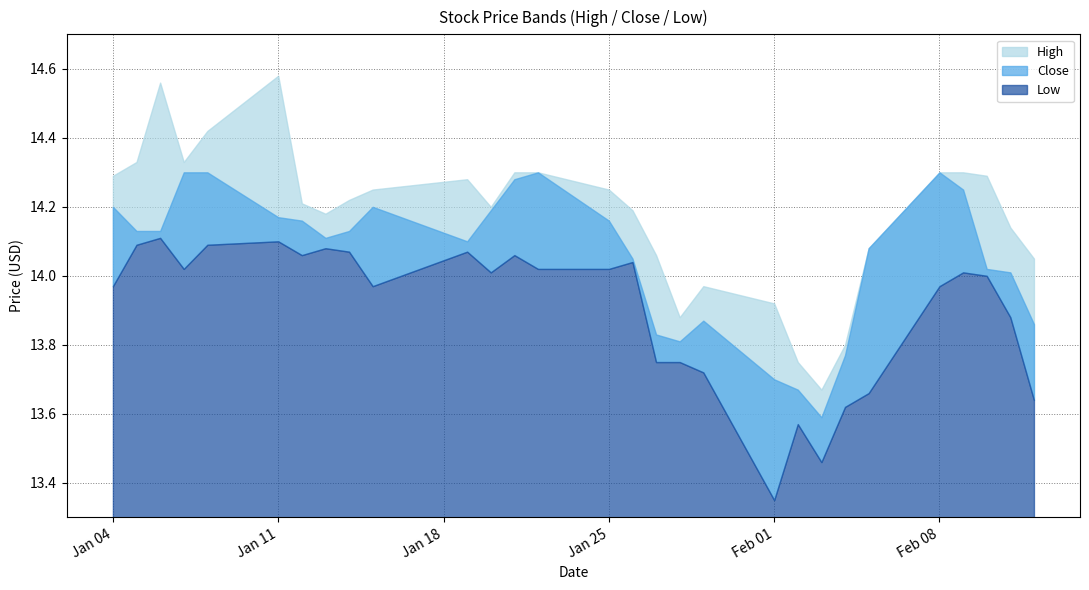

Which series changed the most between 2021-01-04 and 2021-02-09?

Close